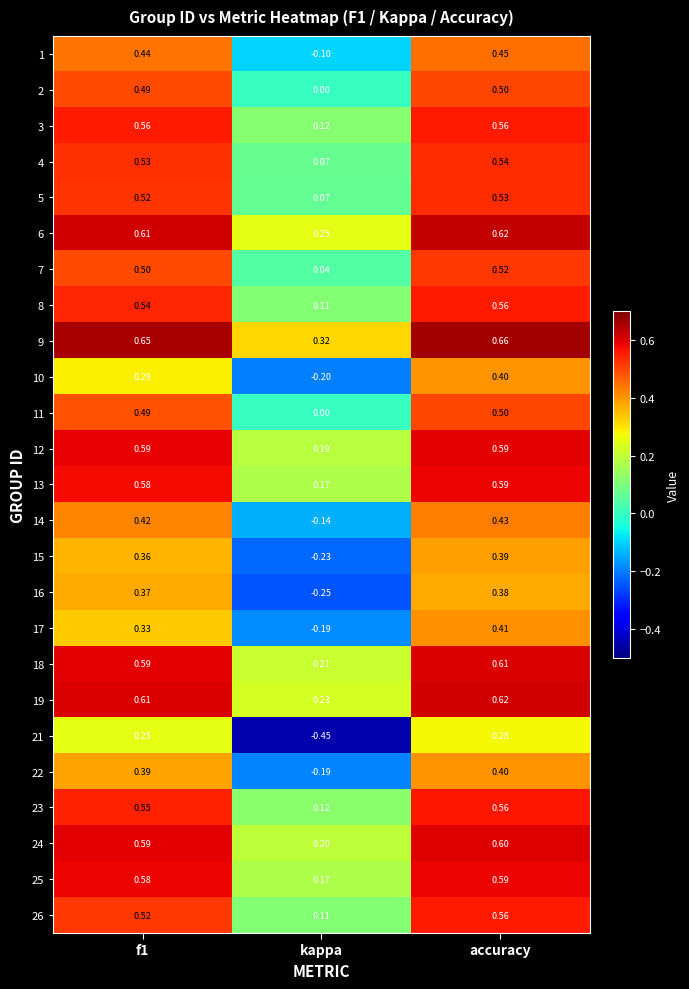

Is the value of 17 at accuracy greater than the value of 15 at kappa?

Yes